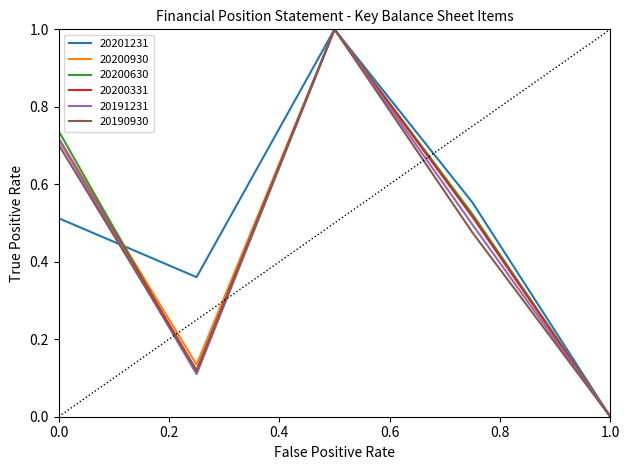

What is the highest value of the 20201231 series?

1.0